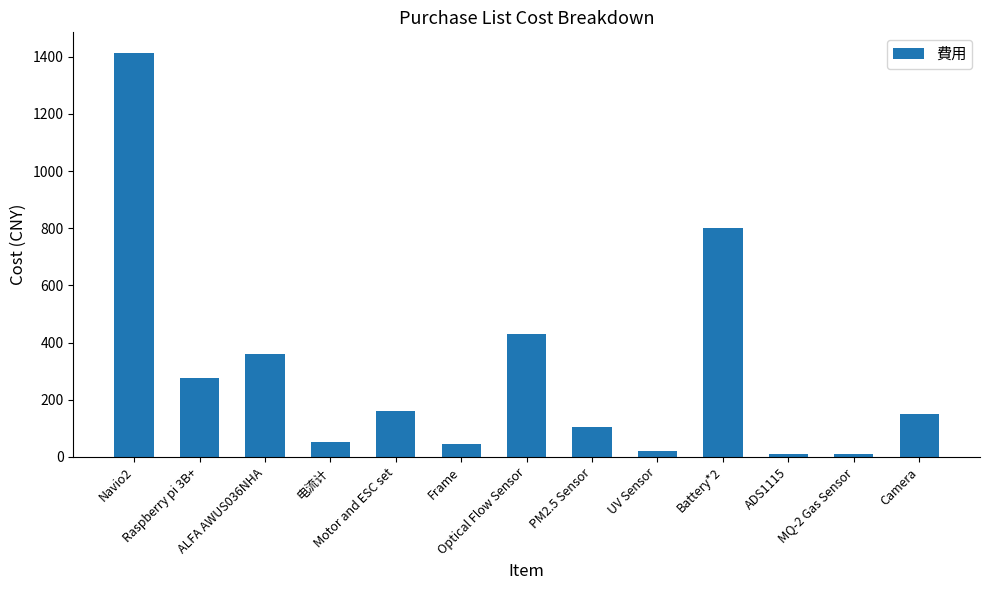

What is the label of the 2nd bar from the left?

Raspberry pi 3B+